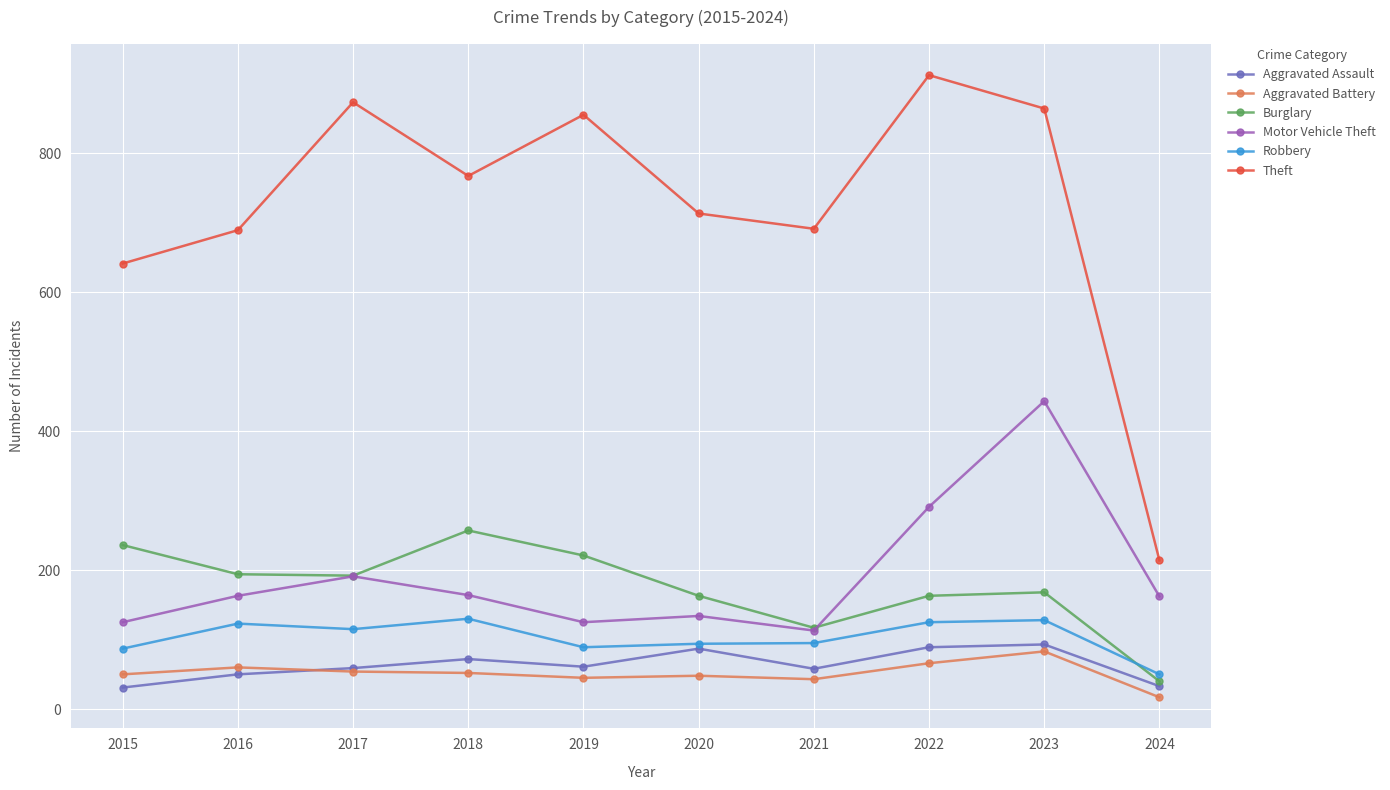

Is it true that Robbery equals 211 at 2023?

False